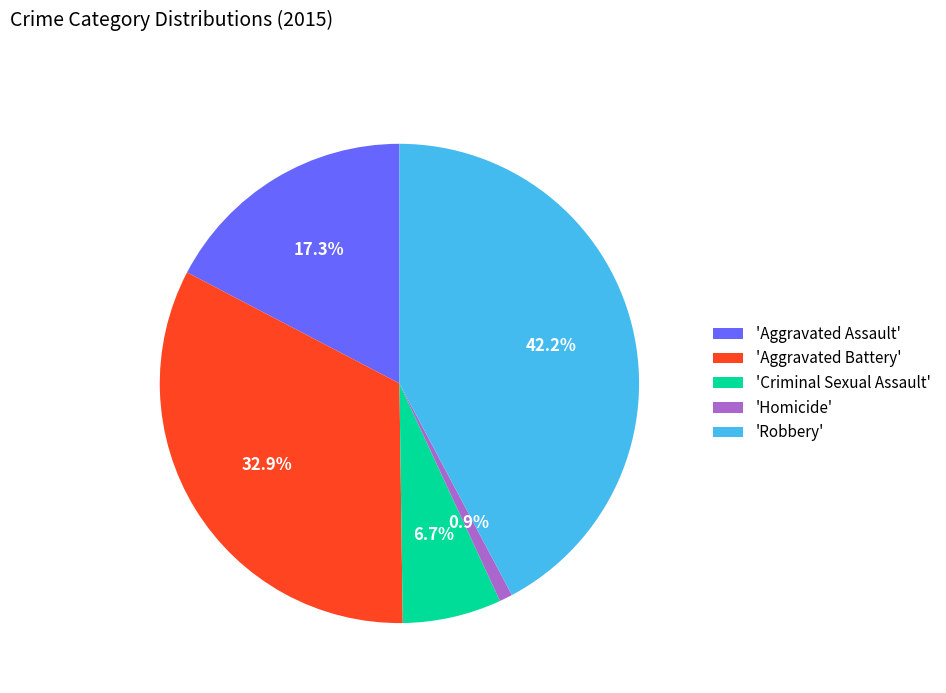

Approximately how many times larger is the value at 'Aggravated Battery' compared to 'Criminal Sexual Assault'?

4.9